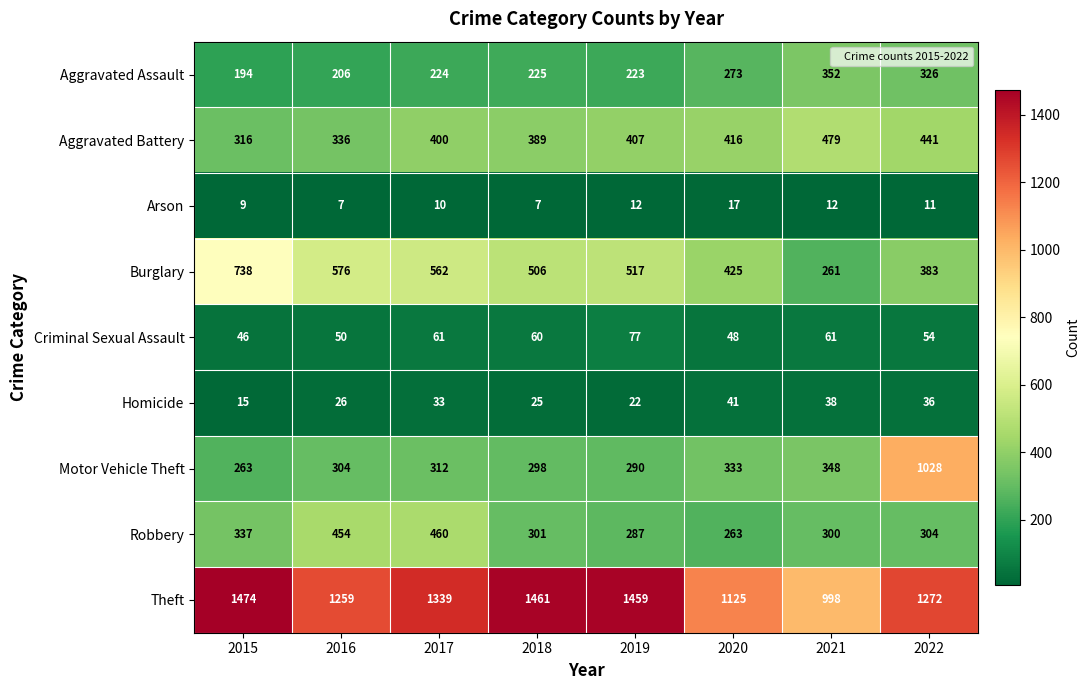

Which series has the largest total across all categories?

Theft